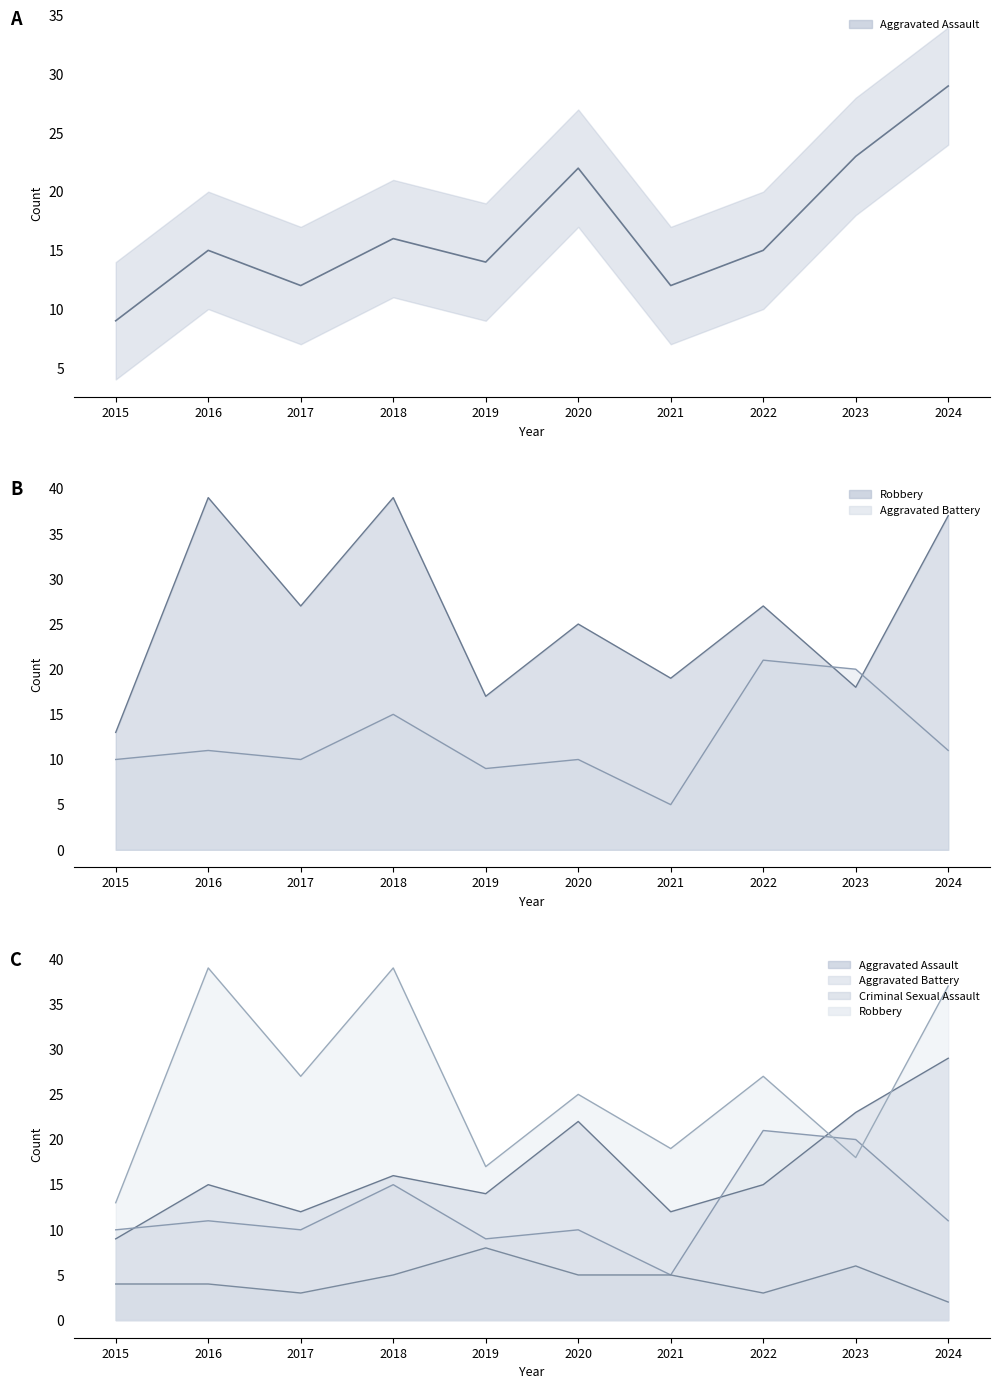

What is the minimum value for Aggravated Assault?

9